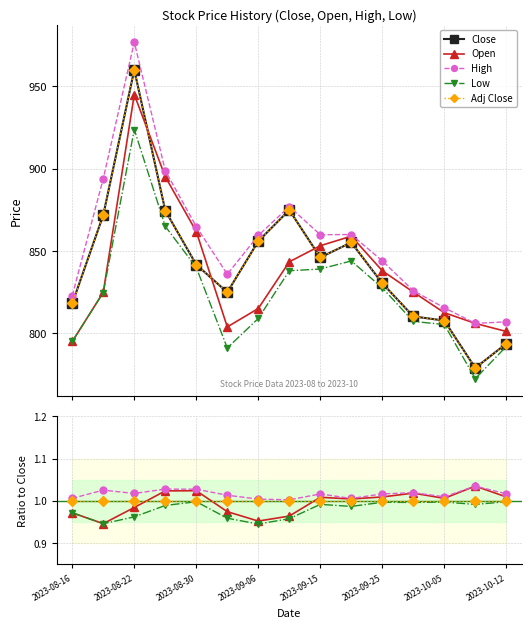

The value of Adj Close at 2023-10-12 is 1.0. True or false?

True